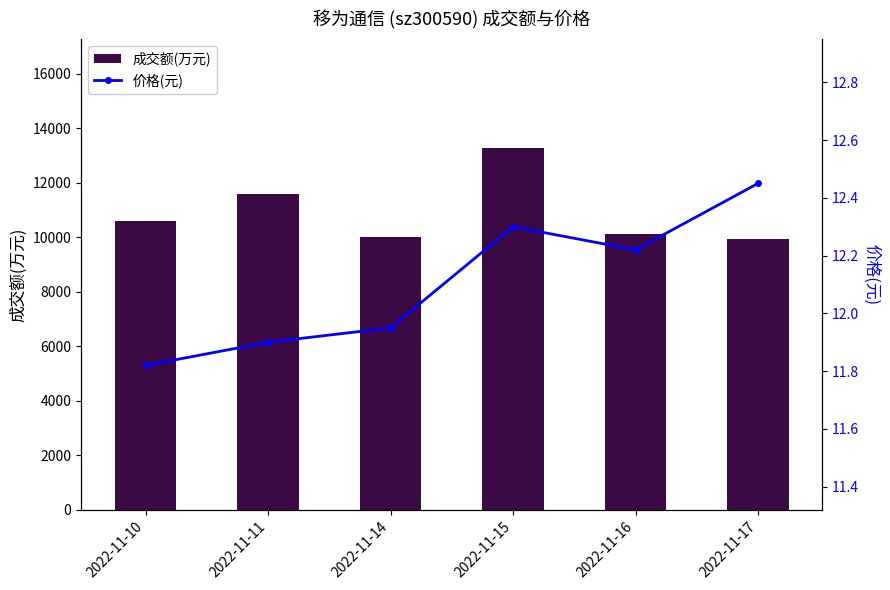

Are the bars horizontal?

No